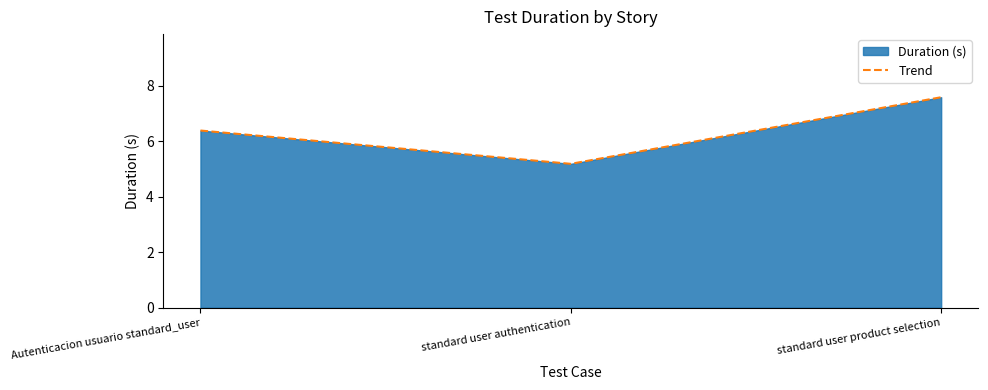

True or false: the data shows 6.4 at Autenticacion usuario standard_user.

True